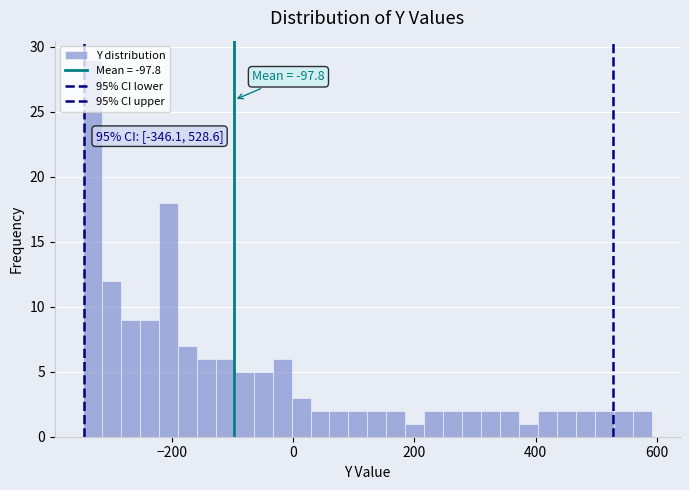

Read against the x-axis, roughly where is the centre of the tallest bar?

-340